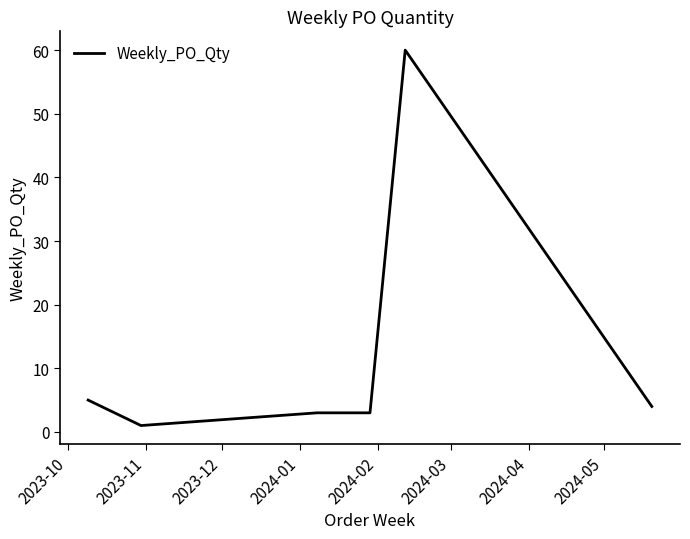

What is the sum of all values?

87